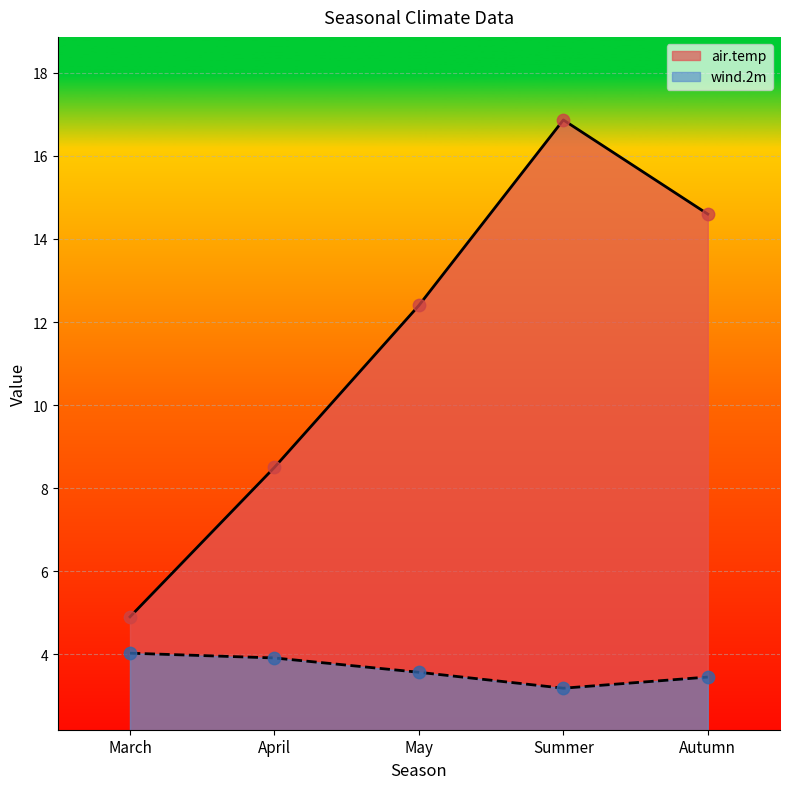

At how many categories does at least one series exceed 7?

4